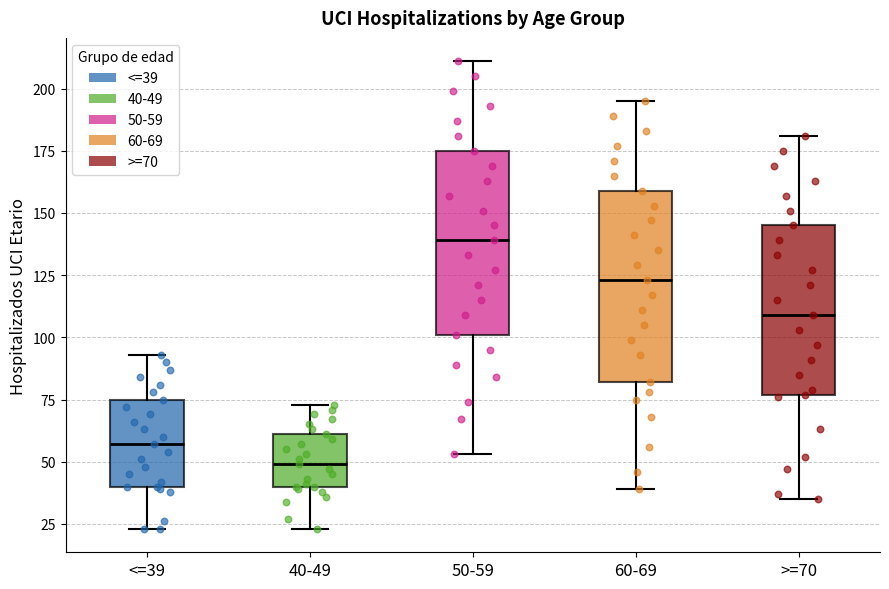

Which box has the highest median line?

50-59